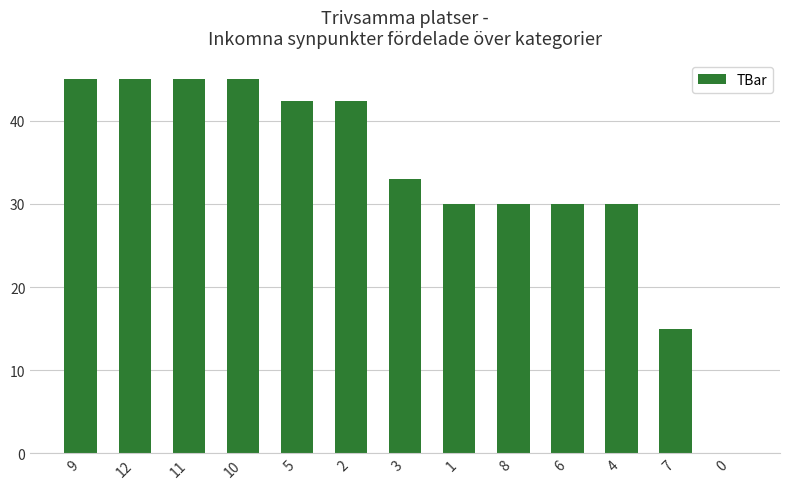

What is the difference between the values at 9 and 6?

15.0